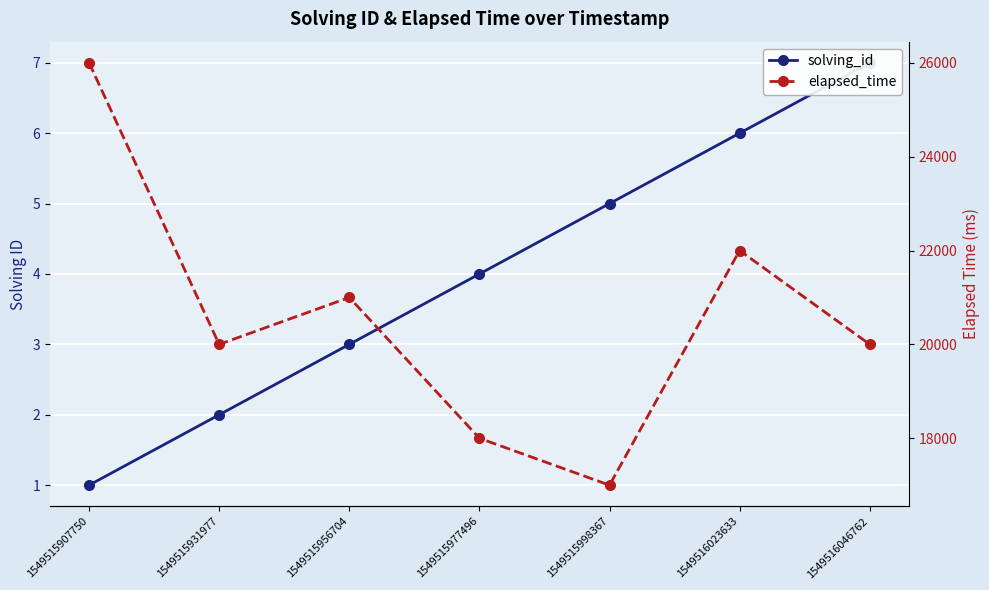

How many data points in solving_id are above 4?

3